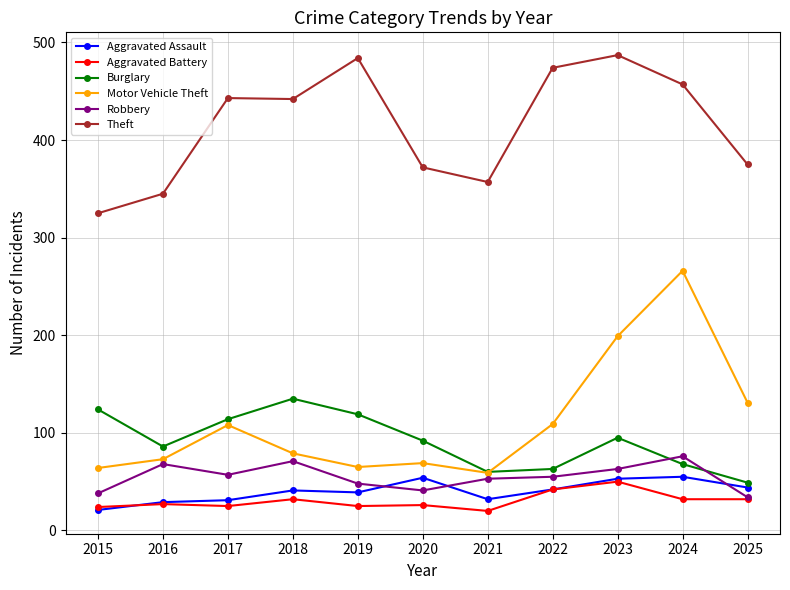

What is the difference between the maximum and minimum values in the Burglary series?

86